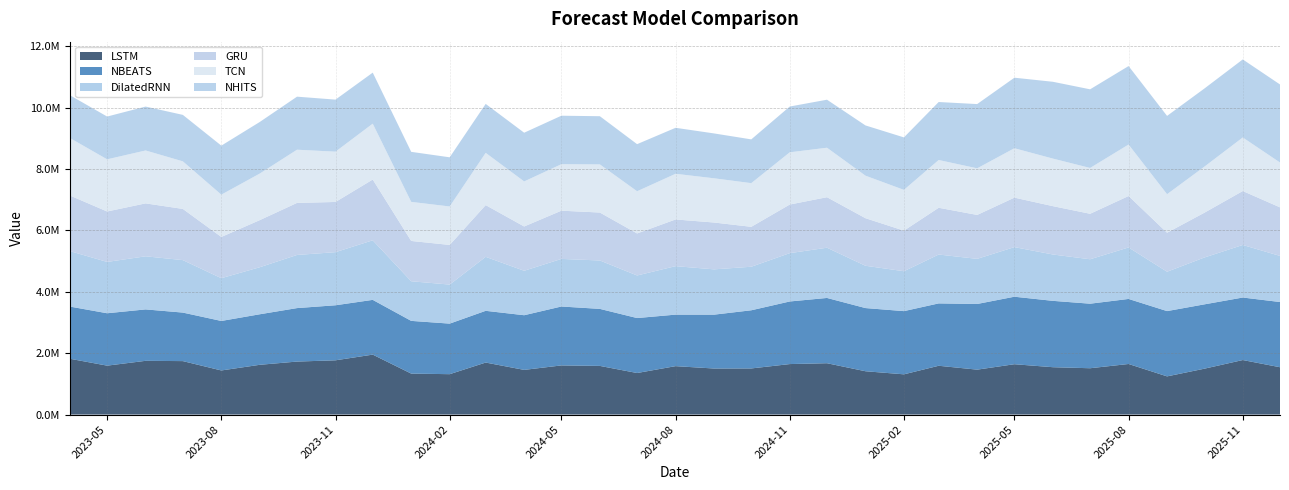

Reading right to left, what are all the values shown in this chart?

LSTM: 2025-12-01=1541623.0	2025-11-01=1776170.9	2025-10-01=1493702.9	2025-09-01=1244080.0	2025-08-01=1647621.5	2025-07-01=1509170.1	2025-06-01=1542671.6	2025-05-01=1640038.2	2025-04-01=1463011.8	2025-03-01=1589464.5	2025-02-01=1310749.1	2025-01-01=1411154.8	2024-12-01=1672495.2	2024-11-01=1644789.8	2024-10-01=1502476.9	2024-09-01=1499920.9	2024-08-01=1577175.5	2024-07-01=1353481.6	2024-06-01=1585134.5	2024-05-01=1600866.4	2024-04-01=1455385.4	2024-03-01=1694258.4	2024-02-01=1315713.1	2024-01-01=1334436.0	2023-12-01=1952975.0	2023-11-01=1767444.0	2023-10-01=1726443.4	2023-09-01=1621155.5	2023-08-01=1436826.4	2023-07-01=1741362.8	2023-06-01=1750548.5	2023-05-01=1593644.8	2023-04-01=1817919.5
NBEATS: 2025-12-01=2123972.0	2025-11-01=2036192.6	2025-10-01=2095500.4	2025-09-01=2126174.5	2025-08-01=2118349.2	2025-07-01=2102161.8	2025-06-01=2161330.5	2025-05-01=2198296.5	2025-04-01=2138915.2	2025-03-01=2031496.9	2025-02-01=2058446.8	2025-01-01=2057758.8	2024-12-01=2125874.8	2024-11-01=2038888.2	2024-10-01=1894333.1	2024-09-01=1754288.2	2024-08-01=1677914.5	2024-07-01=1790162.0	2024-06-01=1857128.0	2024-05-01=1918910.6	2024-04-01=1780438.8	2024-03-01=1684941.9	2024-02-01=1646643.1	2024-01-01=1717228.2	2023-12-01=1783036.4	2023-11-01=1792734.6	2023-10-01=1741602.2	2023-09-01=1646030.0	2023-08-01=1612071.4	2023-07-01=1580422.1	2023-06-01=1674776.4	2023-05-01=1706143.2	2023-04-01=1699556.5
DilatedRNN: 2025-12-01=1501690.0	2025-11-01=1711595.4	2025-10-01=1525474.4	2025-09-01=1282242.5	2025-08-01=1677341.0	2025-07-01=1447024.9	2025-06-01=1509804.6	2025-05-01=1615745.8	2025-04-01=1469664.6	2025-03-01=1591628.8	2025-02-01=1299588.4	2025-01-01=1377765.8	2024-12-01=1635929.8	2024-11-01=1574063.2	2024-10-01=1418117.9	2024-09-01=1475432.9	2024-08-01=1578975.6	2024-07-01=1386772.0	2024-06-01=1576523.5	2024-05-01=1550058.0	2024-04-01=1447356.5	2024-03-01=1758279.6	2024-02-01=1271211.5	2024-01-01=1290630.6	2023-12-01=1939735.4	2023-11-01=1729585.6	2023-10-01=1730523.9	2023-09-01=1531998.2	2023-08-01=1392902.6	2023-07-01=1708765.0	2023-06-01=1729261.0	2023-05-01=1671811.9	2023-04-01=1806343.4
GRU: 2025-12-01=1582011.6	2025-11-01=1756844.9	2025-10-01=1458031.1	2025-09-01=1270009.6	2025-08-01=1675115.9	2025-07-01=1481366.8	2025-06-01=1574691.0	2025-05-01=1611730.2	2025-04-01=1430566.0	2025-03-01=1523041.4	2025-02-01=1322096.1	2025-01-01=1549221.8	2024-12-01=1645375.2	2024-11-01=1583103.2	2024-10-01=1300224.6	2024-09-01=1525527.5	2024-08-01=1520833.2	2024-07-01=1368784.4	2024-06-01=1561645.9	2024-05-01=1570619.0	2024-04-01=1442944.0	2024-03-01=1685113.0	2024-02-01=1291359.8	2024-01-01=1312642.9	2023-12-01=1979464.0	2023-11-01=1634705.0	2023-10-01=1695649.8	2023-09-01=1534460.5	2023-08-01=1343121.9	2023-07-01=1667612.9	2023-06-01=1723972.2	2023-05-01=1642856.6	2023-04-01=1810532.6
TCN: 2025-12-01=1459951.5	2025-11-01=1744002.8	2025-10-01=1499164.6	2025-09-01=1254630.6	2025-08-01=1676266.2	2025-07-01=1492102.8	2025-06-01=1548703.8	2025-05-01=1608320.4	2025-04-01=1517424.5	2025-03-01=1555415.1	2025-02-01=1327462.2	2025-01-01=1384855.9	2024-12-01=1611432.8	2024-11-01=1700761.0	2024-10-01=1422304.5	2024-09-01=1440073.6	2024-08-01=1487363.4	2024-07-01=1374171.8	2024-06-01=1566990.1	2024-05-01=1514104.1	2024-04-01=1467052.4	2024-03-01=1701590.1	2024-02-01=1252588.0	2024-01-01=1272403.9	2023-12-01=1819399.8	2023-11-01=1638269.4	2023-10-01=1732192.2	2023-09-01=1516351.6	2023-08-01=1377264.0	2023-07-01=1549190.1	2023-06-01=1722995.8	2023-05-01=1698813.8	2023-04-01=1872948.9
NHITS: 2025-12-01=2542105.5	2025-11-01=2542105.2	2025-10-01=2544578.8	2025-09-01=2550233.8	2025-08-01=2555888.8	2025-07-01=2561543.0	2025-06-01=2501583.5	2025-05-01=2297273.2	2025-04-01=2092962.6	2025-03-01=1888652.2	2025-02-01=1709031.0	2025-01-01=1636397.2	2024-12-01=1563763.5	2024-11-01=1491129.6	2024-10-01=1425293.8	2024-09-01=1461425.2	2024-08-01=1497556.8	2024-07-01=1533688.2	2024-06-01=1569819.9	2024-05-01=1579027.9	2024-04-01=1586441.1	2024-03-01=1593854.2	2024-02-01=1601267.6	2024-01-01=1629252.5	2023-12-01=1661984.9	2023-11-01=1694717.1	2023-10-01=1727449.4	2023-09-01=1680268.2	2023-08-01=1596762.8	2023-07-01=1513257.2	2023-06-01=1429751.8	2023-05-01=1393218.0	2023-04-01=1393217.9